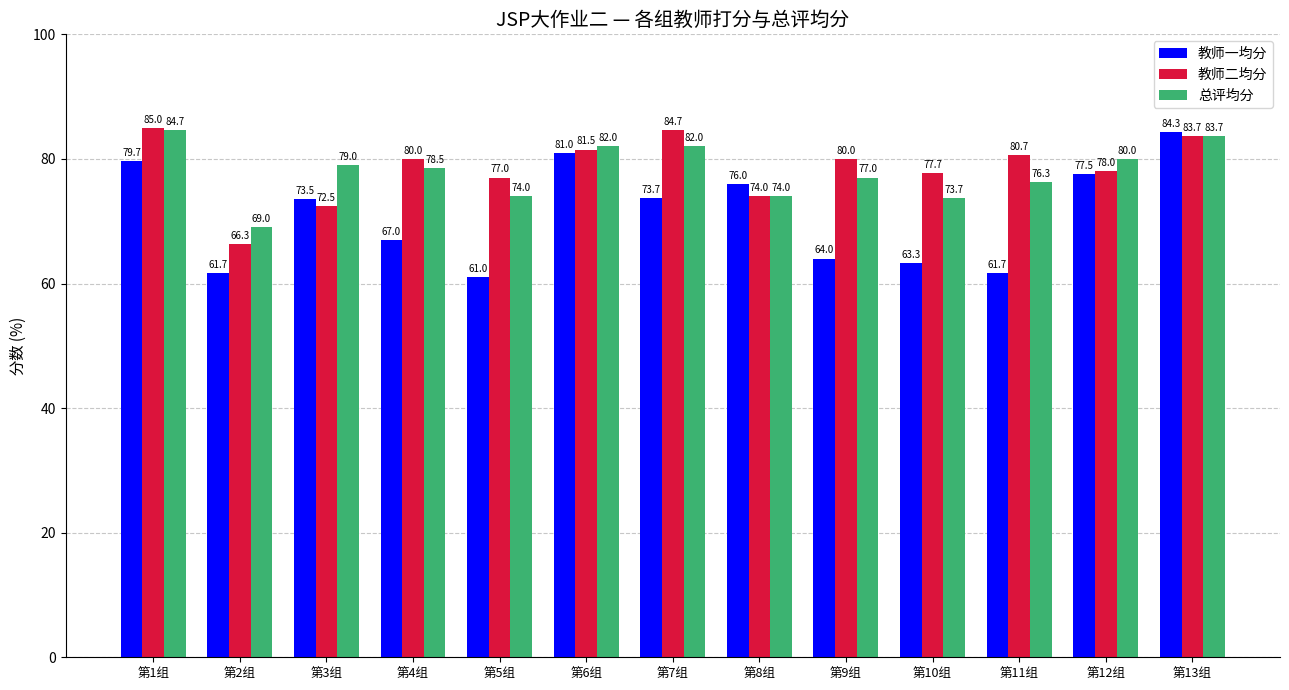

What is the lowest value of the 教师二均分 series?

66.3